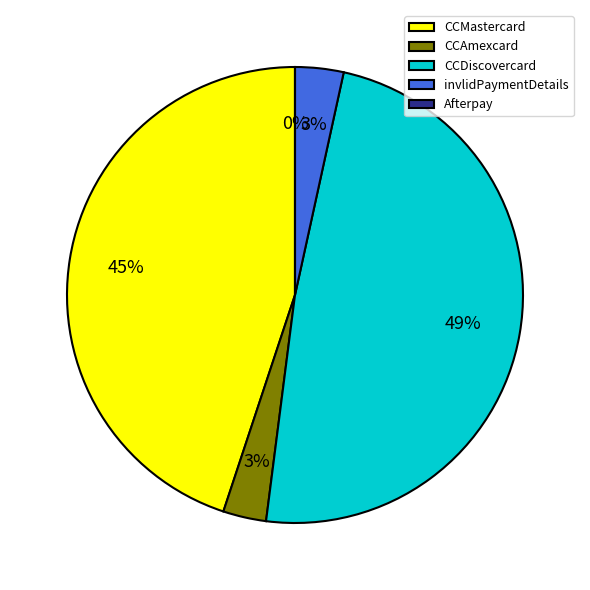

What is the largest slice in the pie chart?

CCDiscovercard